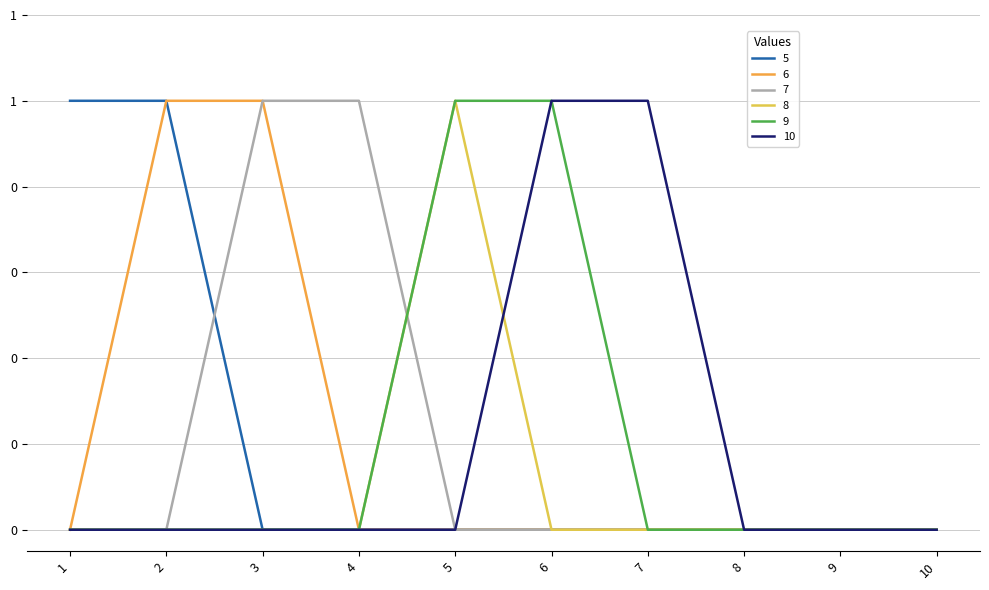

How many 8 values are between 0 and 1?

10